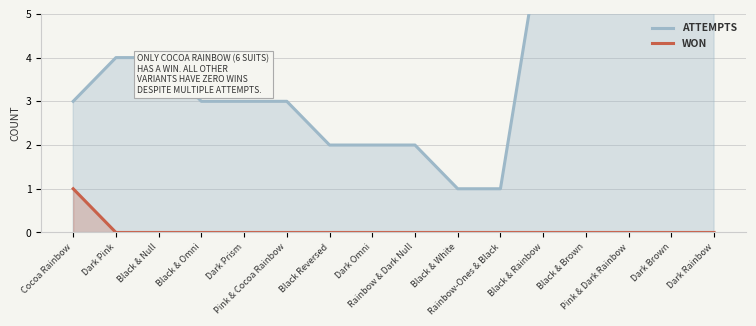

Rank the series by their average value, from lowest to highest.

WON, ATTEMPTS